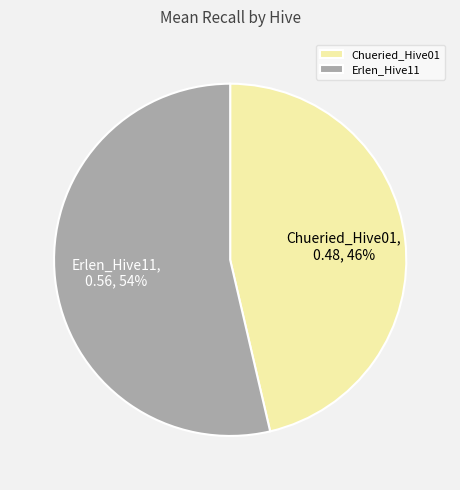

Is it true that Erlen_Hive11 is 54% of the pie?

True